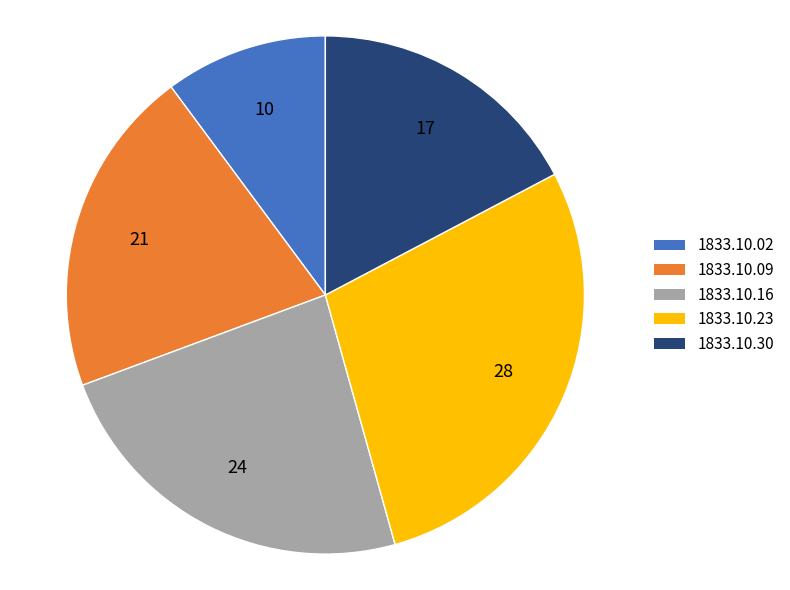

Between 1833.10.02 and 1833.10.09, which is larger?

1833.10.09